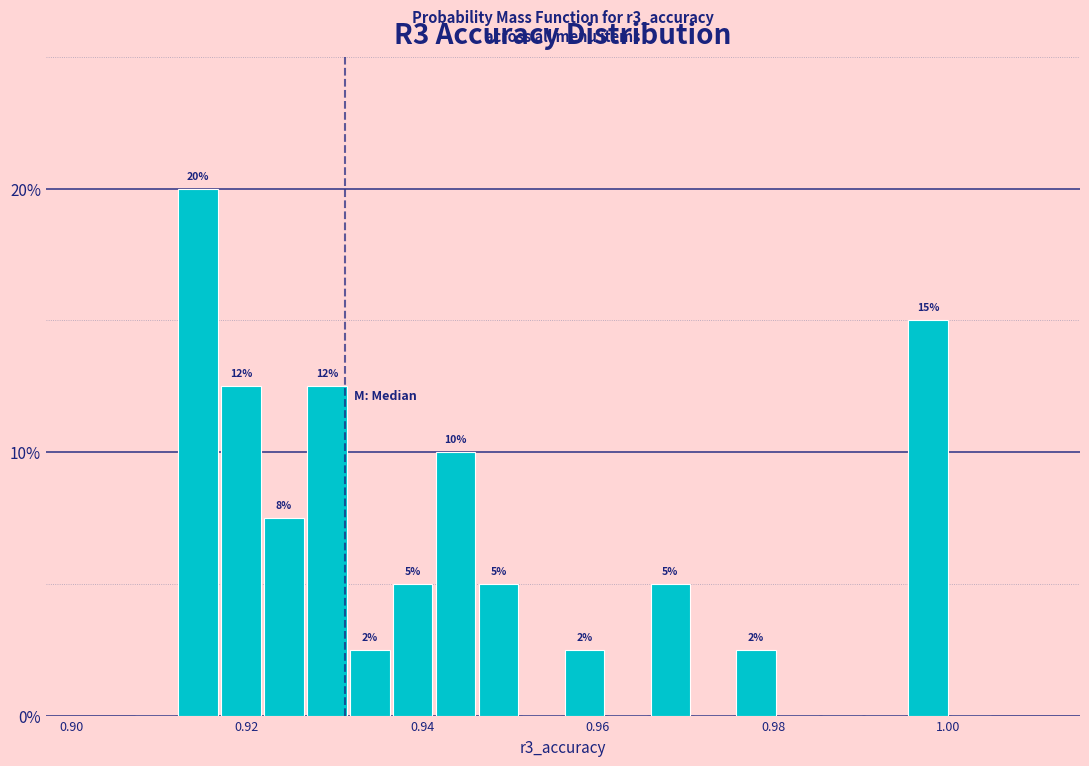

Read against the x-axis, roughly where is the centre of the tallest bar?

0.914